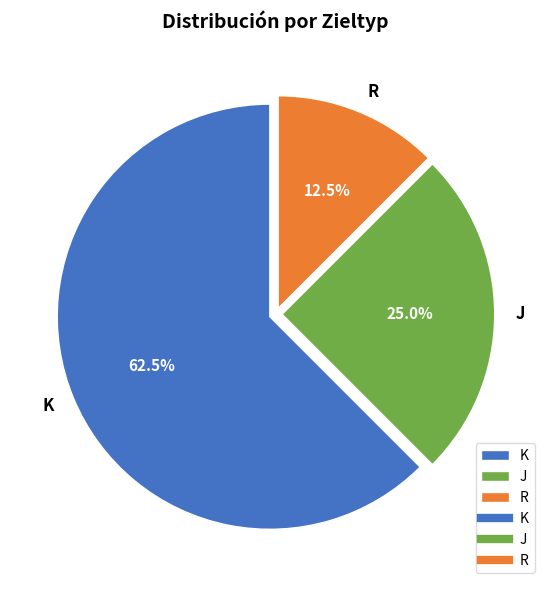

Which category has the smallest portion of the pie?

R